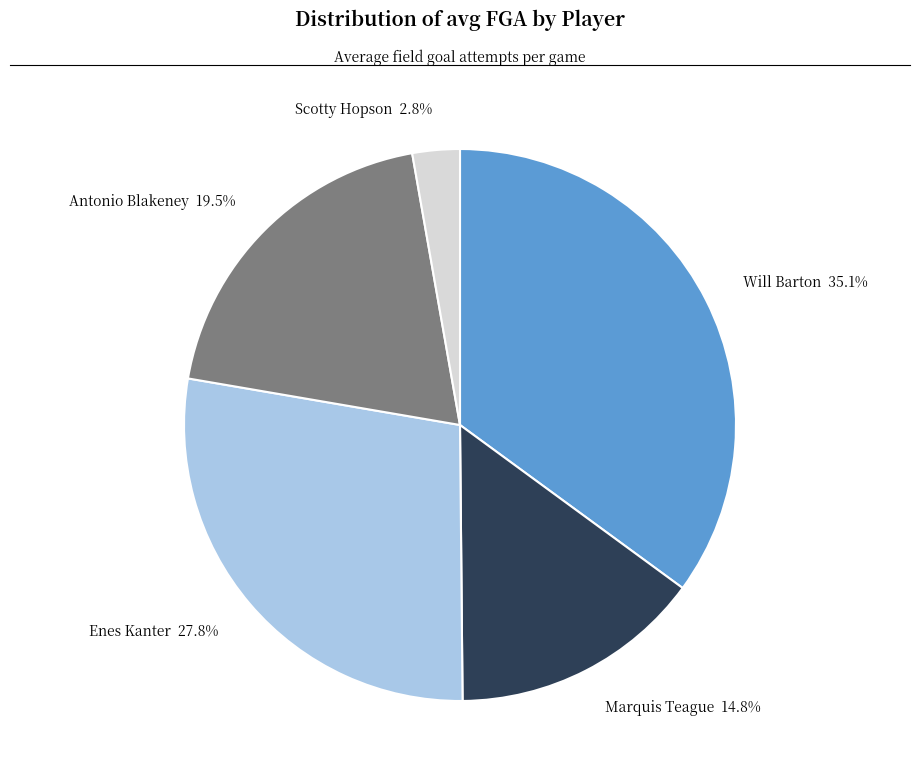

What percentage do Enes Kanter 27.8% and Marquis Teague 14.8% together represent?

42.6%